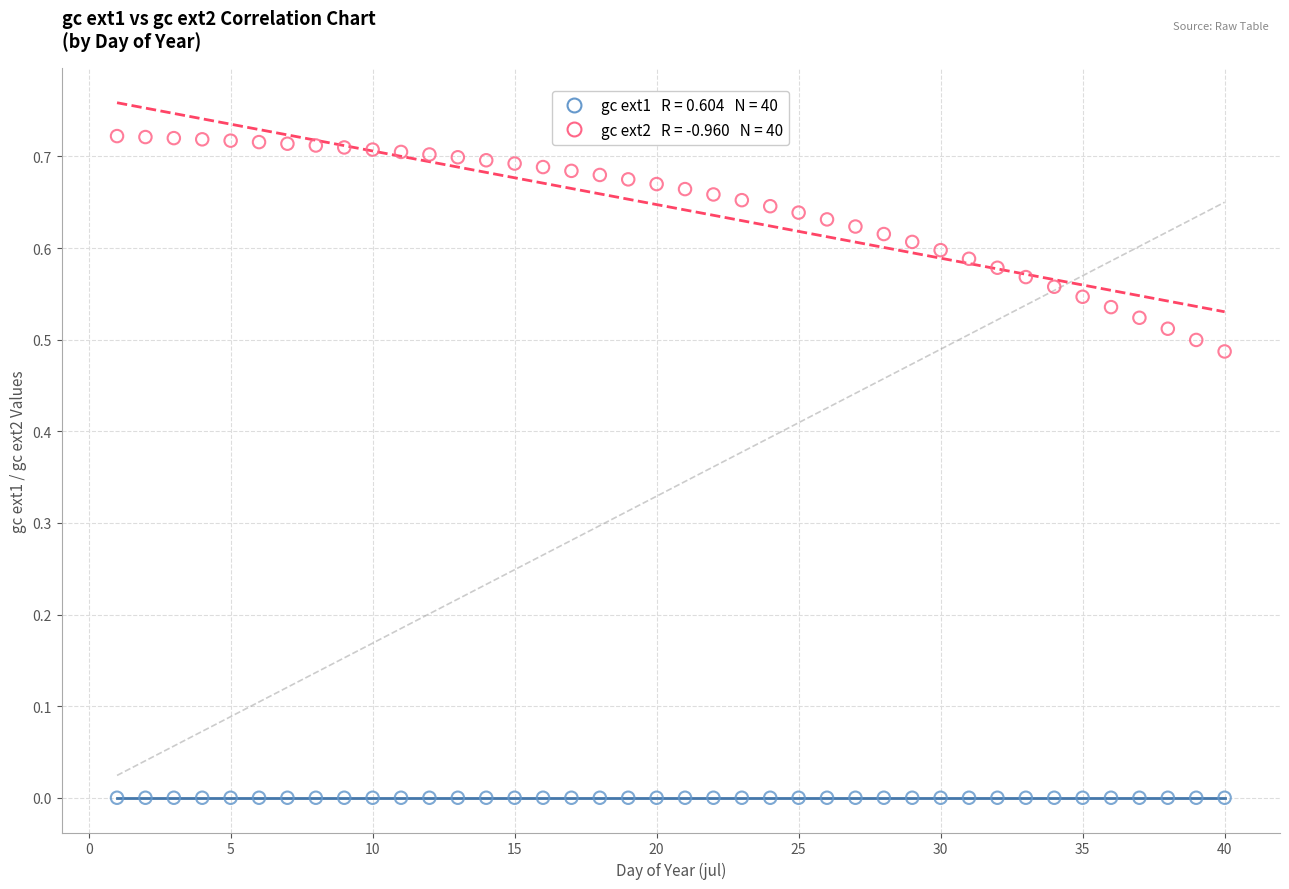

Across all data points, what is the range of X values (max minus min)?

39.0